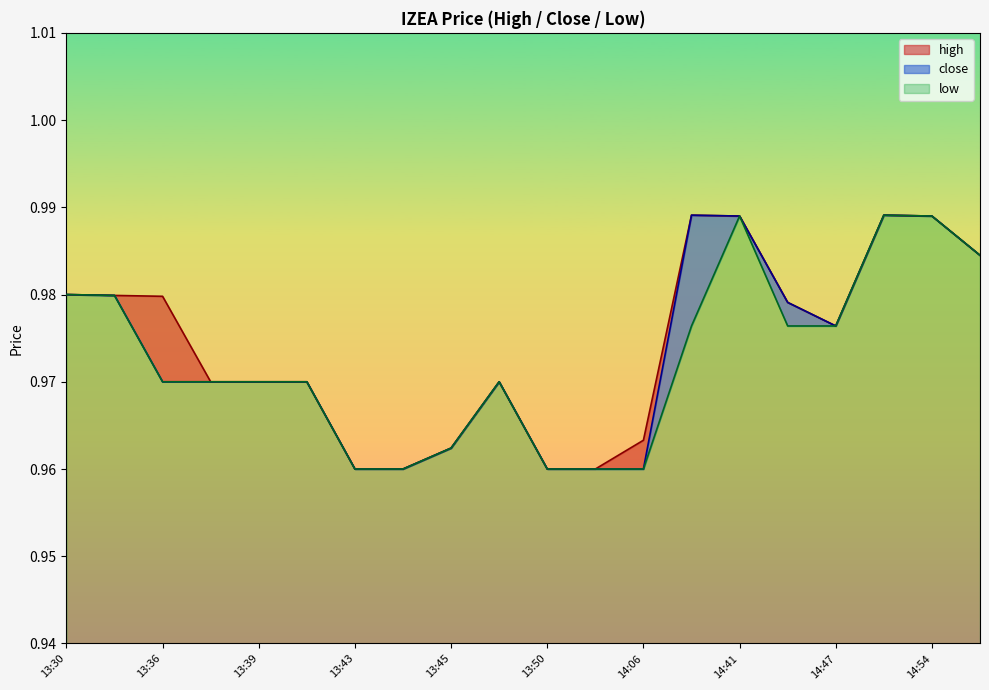

How many interior local peaks does the low series have?

3